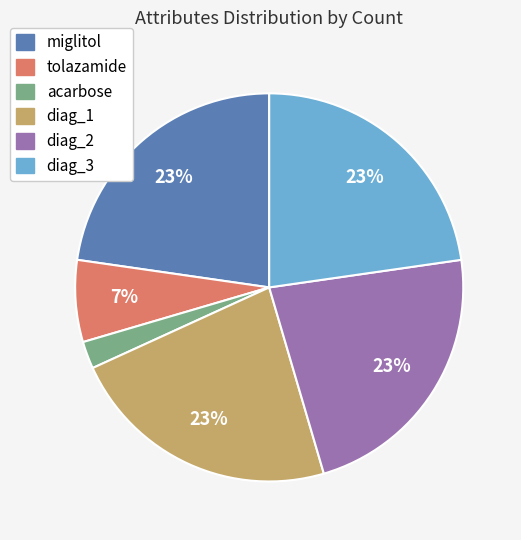

Is it true that diag_2 is 14% of the pie?

False